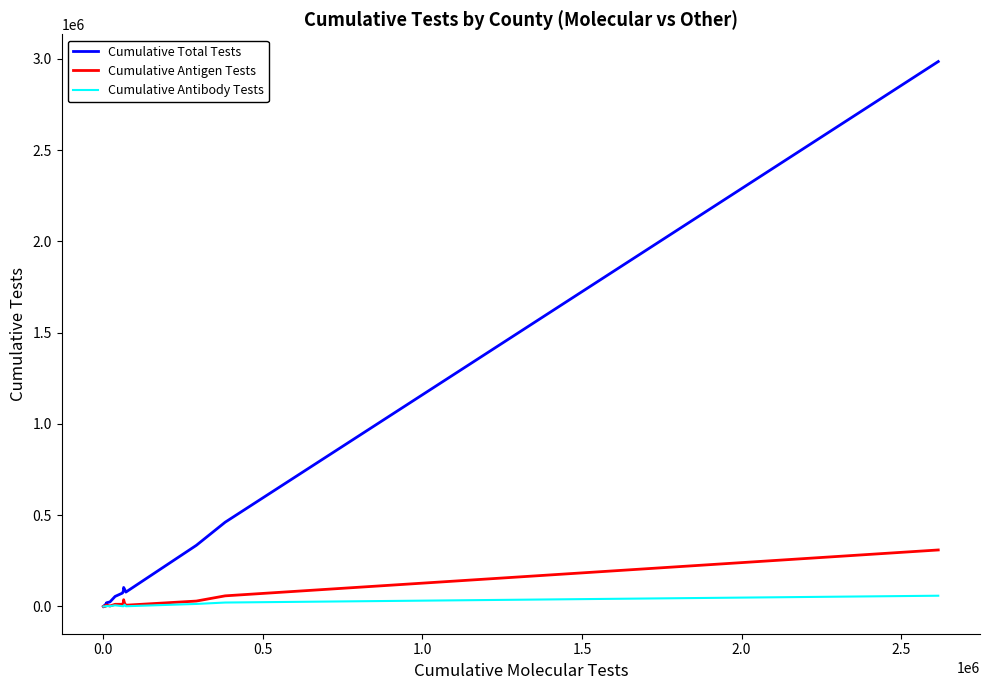

List the series in order of their peak value, highest first.

Cumulative Total Tests, Cumulative Antigen Tests, Cumulative Antibody Tests